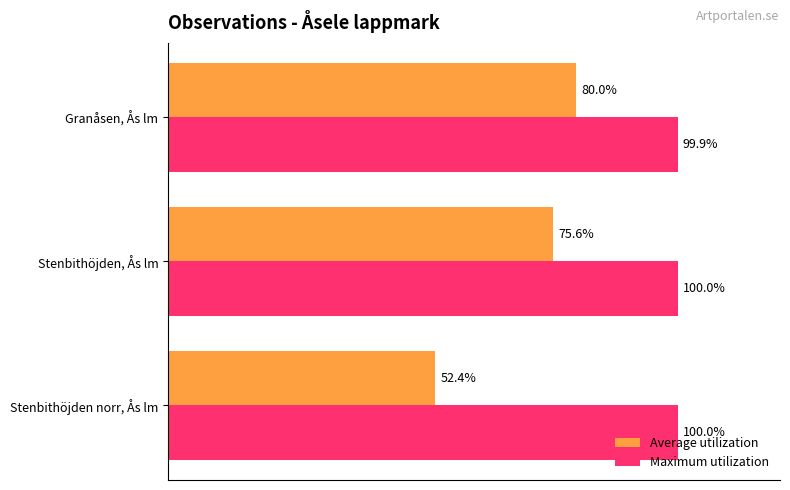

Rank the series by their maximum value, from highest to lowest.

Maximum utilization, Average utilization